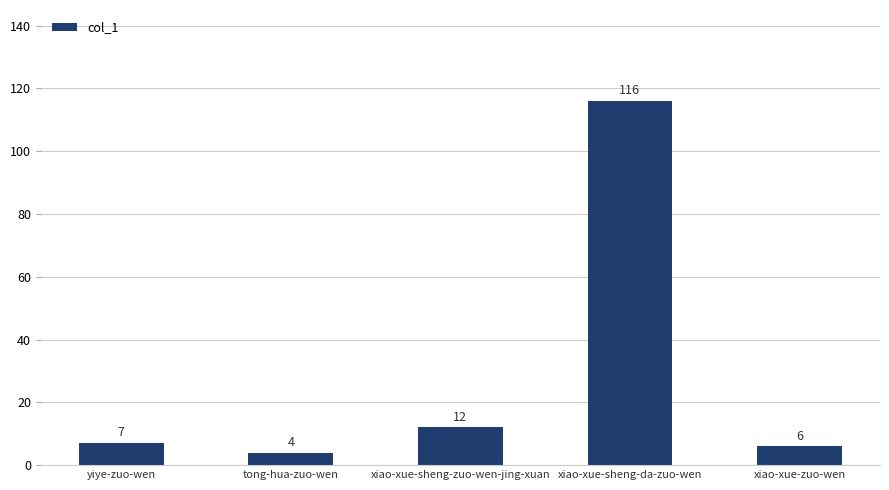

Are the bars grouped side by side (vs. stacked)?

No